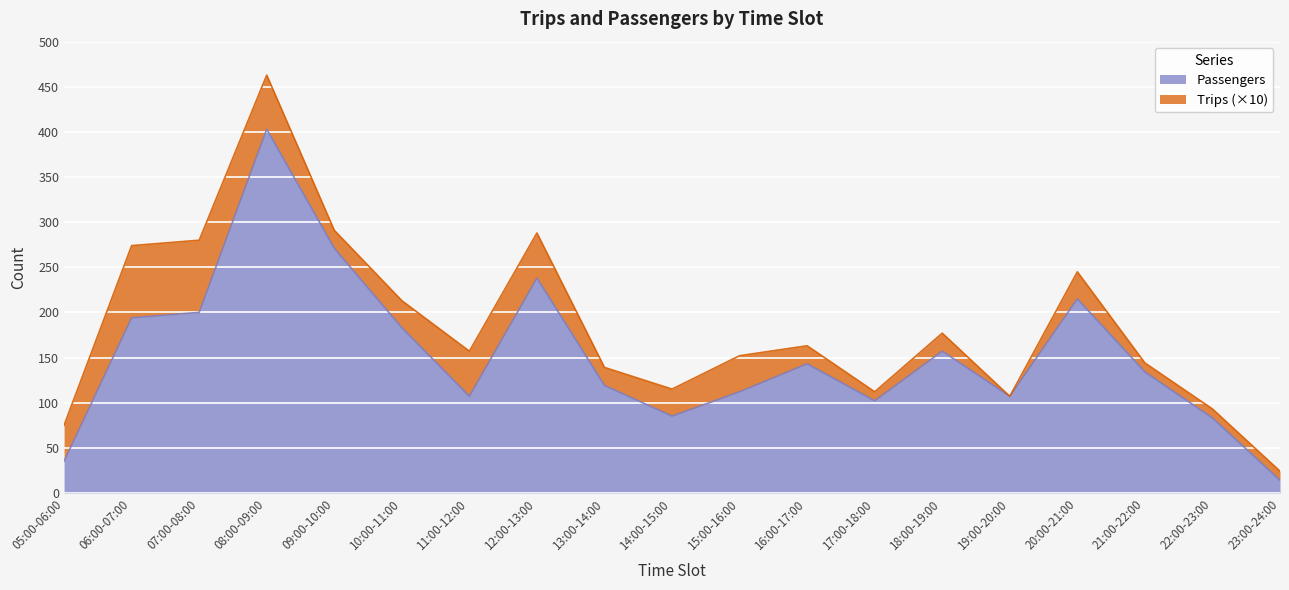

Approximately how many times larger is the value at 06:00-07:00 compared to 14:00-15:00?

2.3